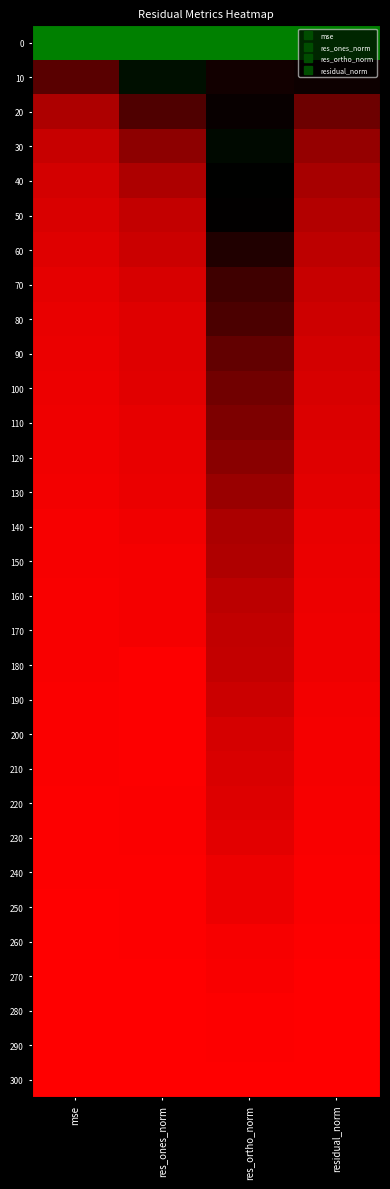

What is the total value across all series at res_ortho_norm?

7.1